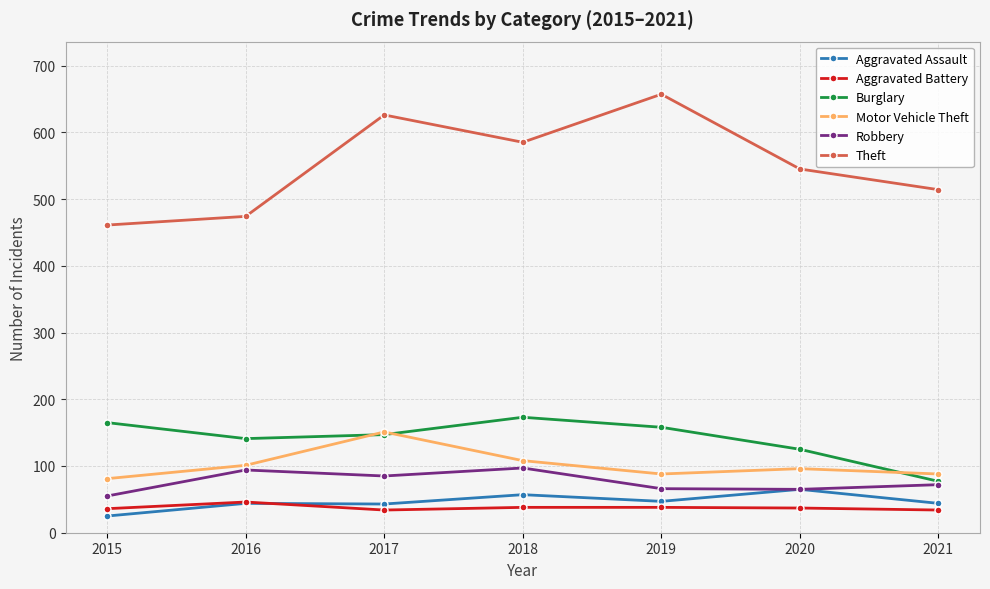

How many lines are shown in the chart?

6